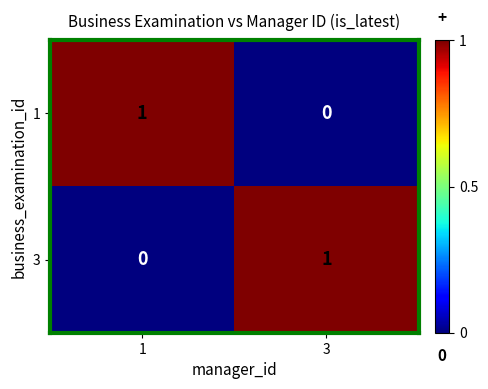

The 3 series shows 0 at 1. True or false?

True